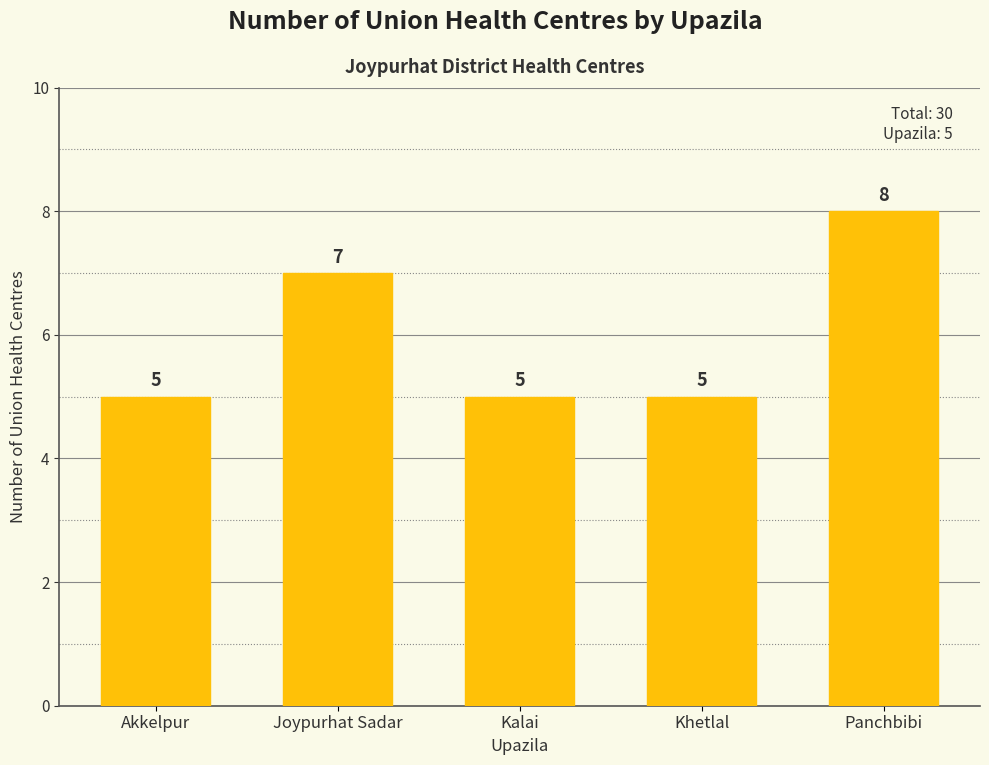

Does the chart contain any negative values?

No